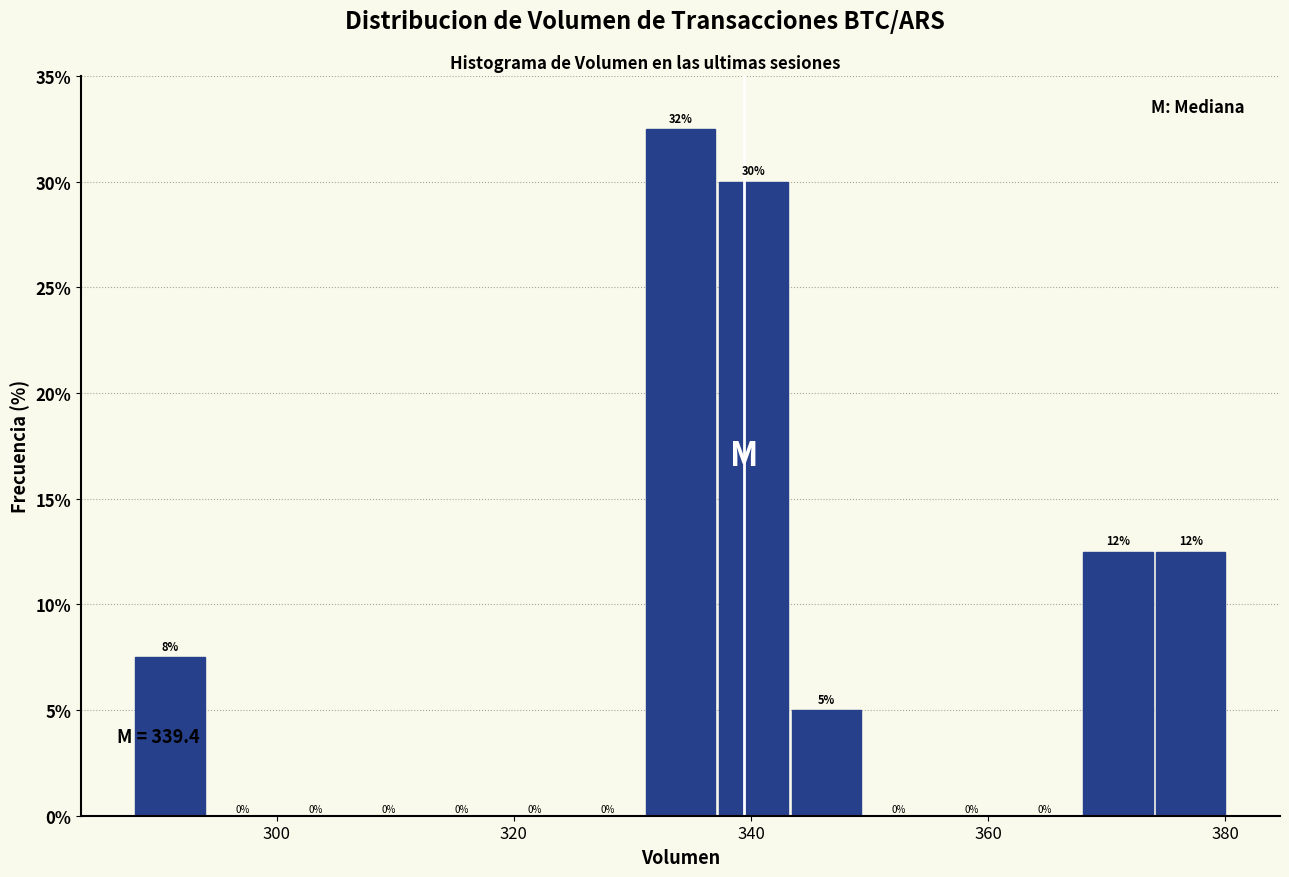

Read against the x-axis, roughly where is the centre of the tallest bar?

334